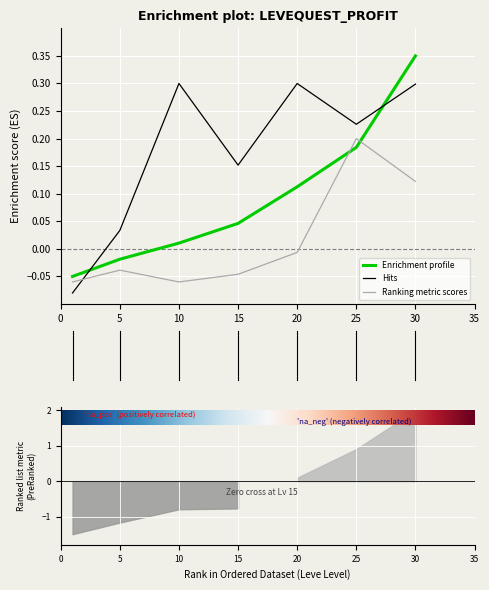

Reading left to right, list all the values displayed in this chart.

Leve EXP: -0.1	-0.0	0.0	0.0	0.1	0.2	0.3
currentAveragePrice: -0.1	0.0	0.3	0.2	0.3	0.2	0.3
LevePriceHQ: -0.1	-0.0	-0.1	-0.0	-0.0	0.2	0.1